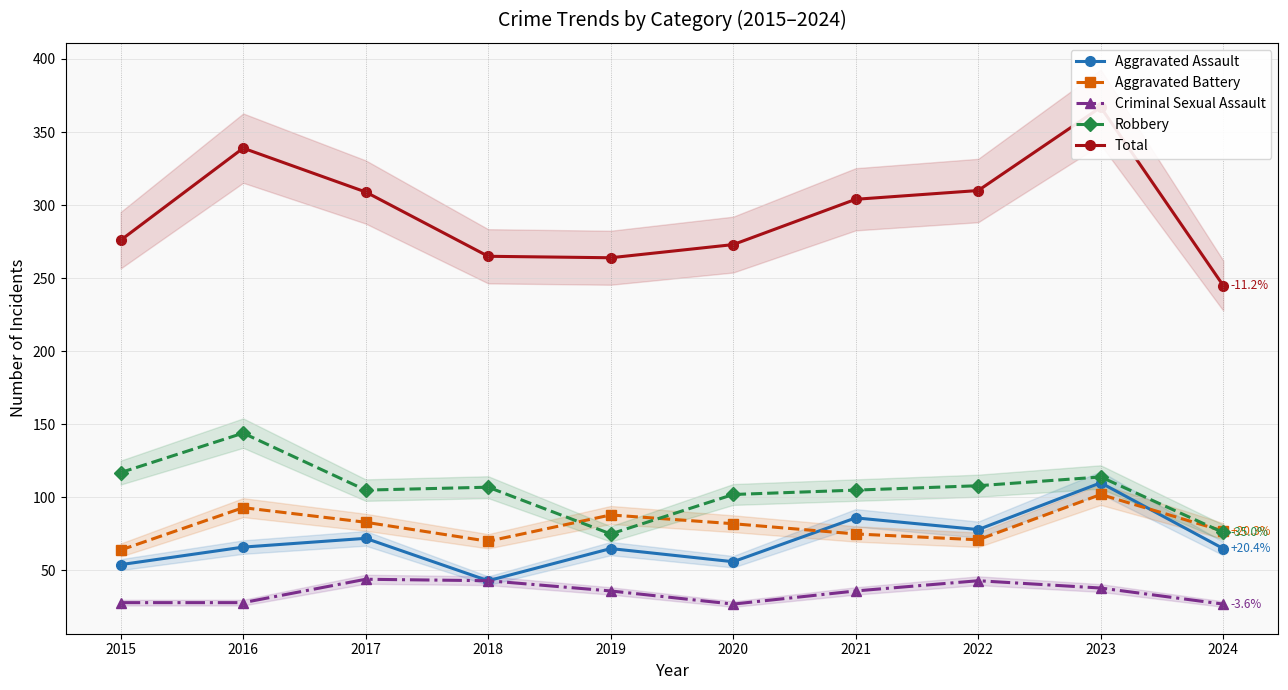

Where does the Total series first go above 304?

2016